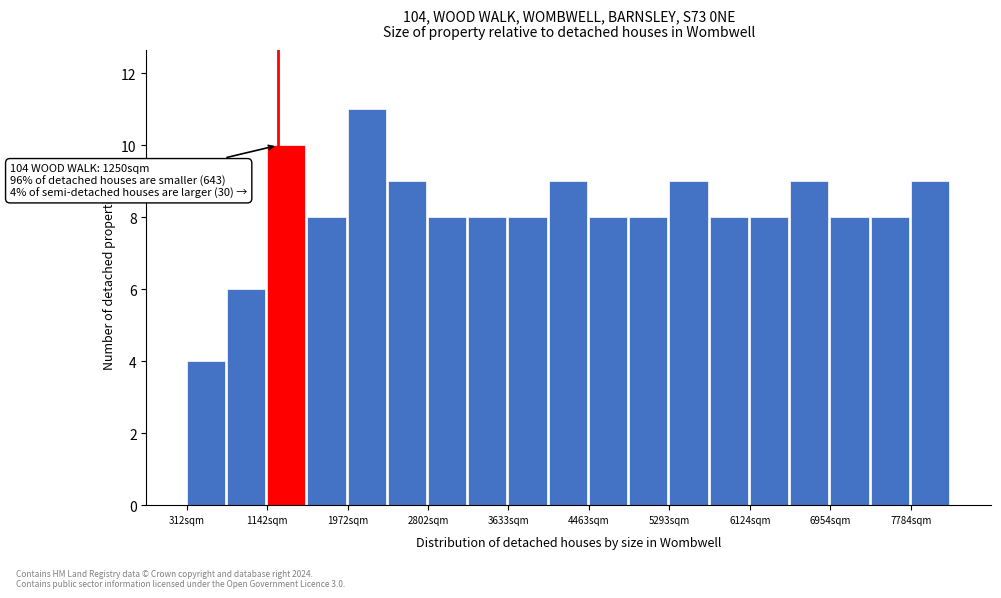

Which range on the x-axis has the tallest bar?

2000 to 2400